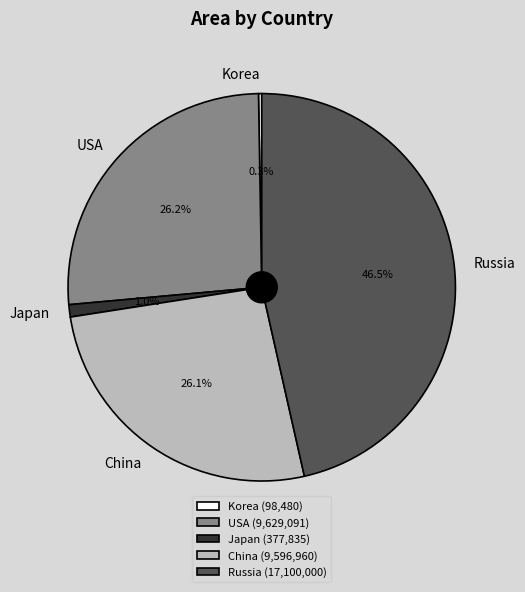

What percentage is NOT represented by USA?

73.8%